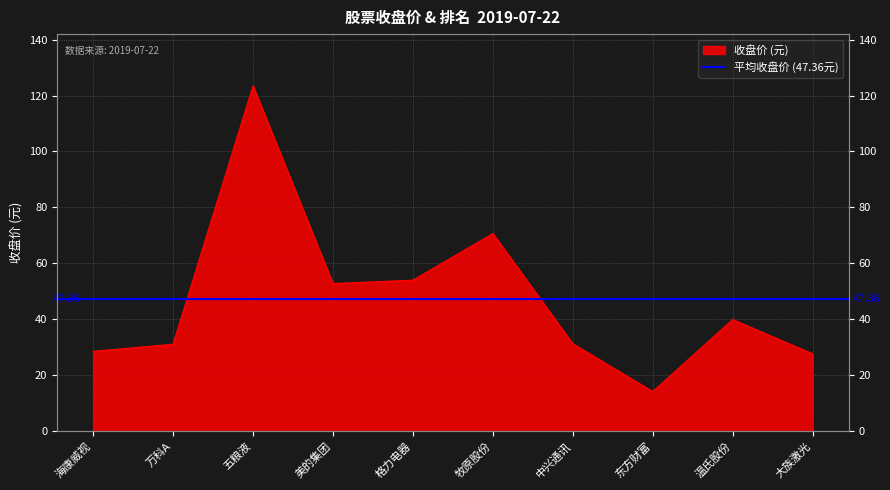

At which category does the data reach its first local valley?

美的集团